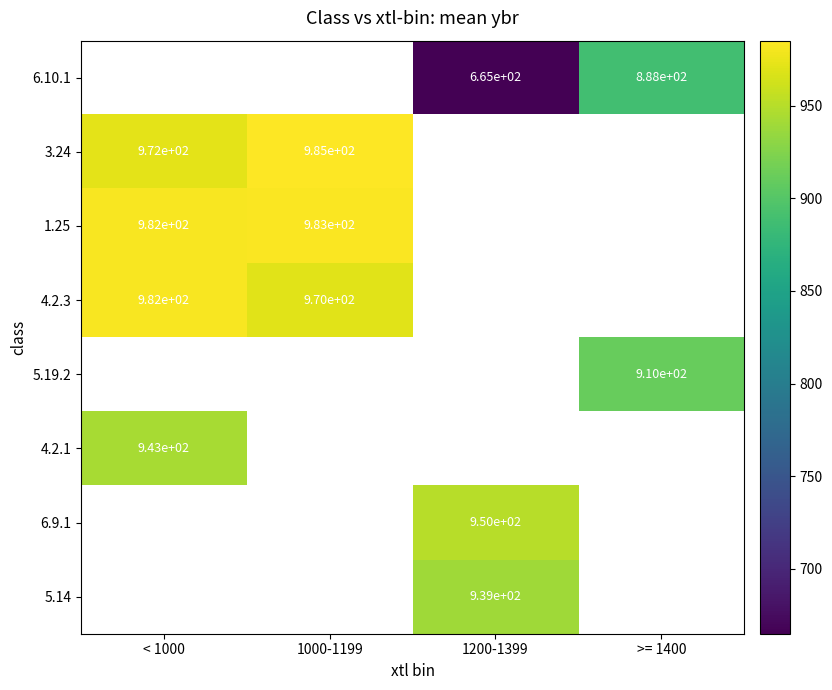

The value of 1.25 at 1000-1199 is 681. True or false?

False